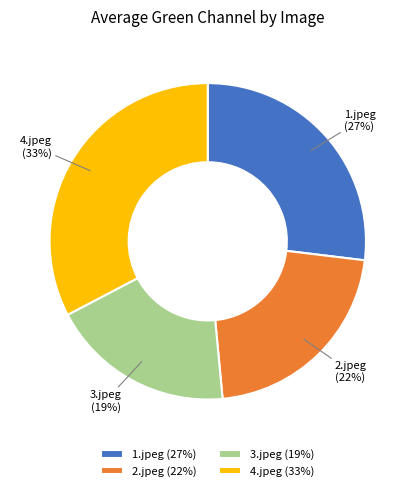

To the nearest percent, what portion does 3.jpeg represent?

19%